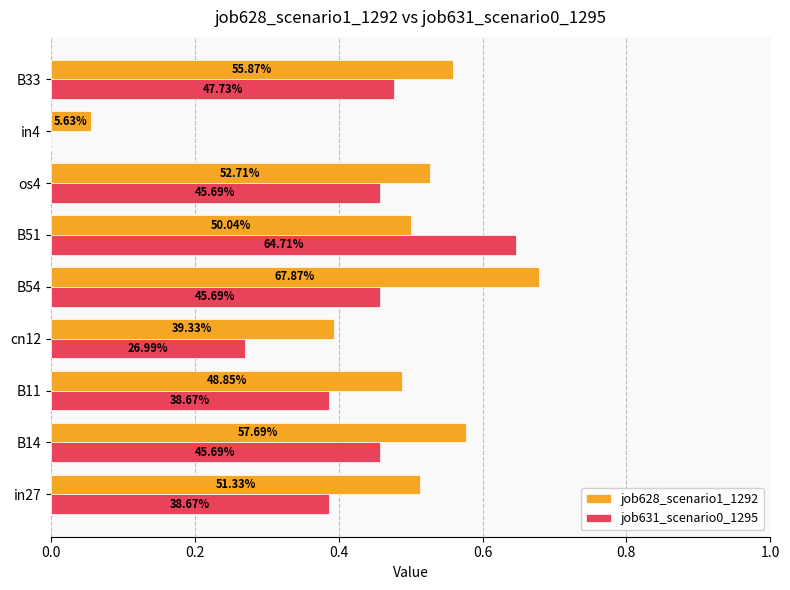

What are all the series names shown in the legend?

job628_scenario1_1292, job631_scenario0_1295